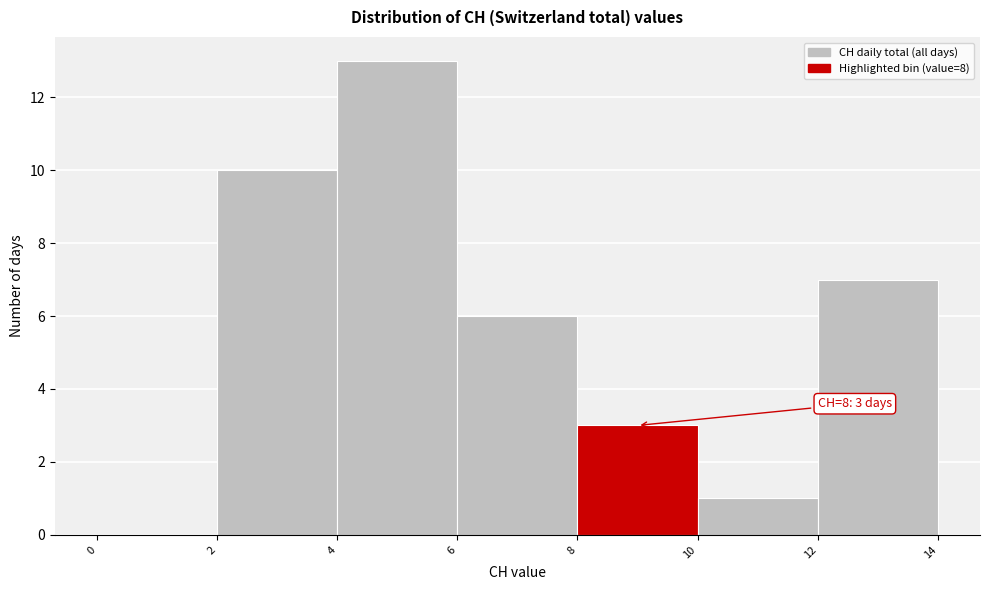

Which range on the x-axis has the tallest bar?

4 to 6